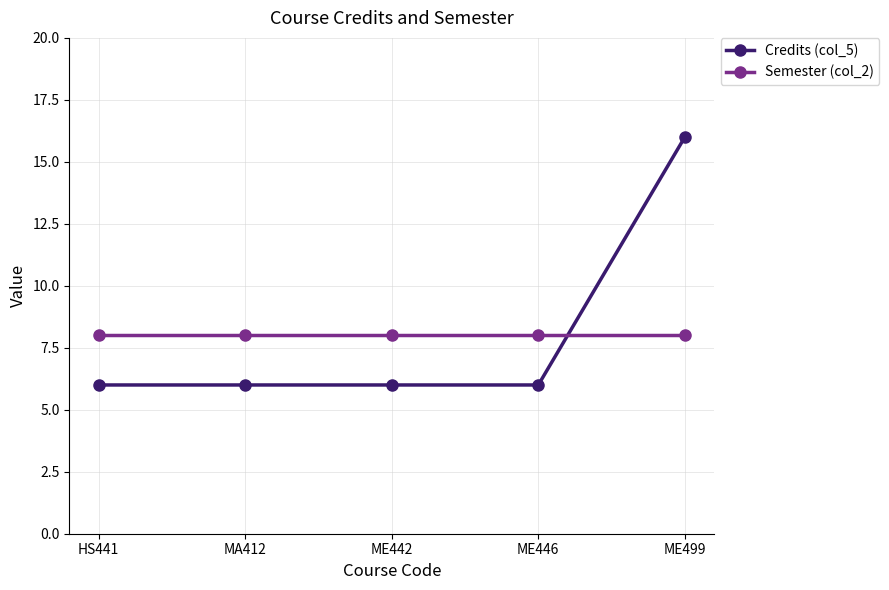

Reading right to left, what are all the values shown in this chart?

Credits (col_5): 16	6	6	6	6
Semester (col_2): 8	8	8	8	8